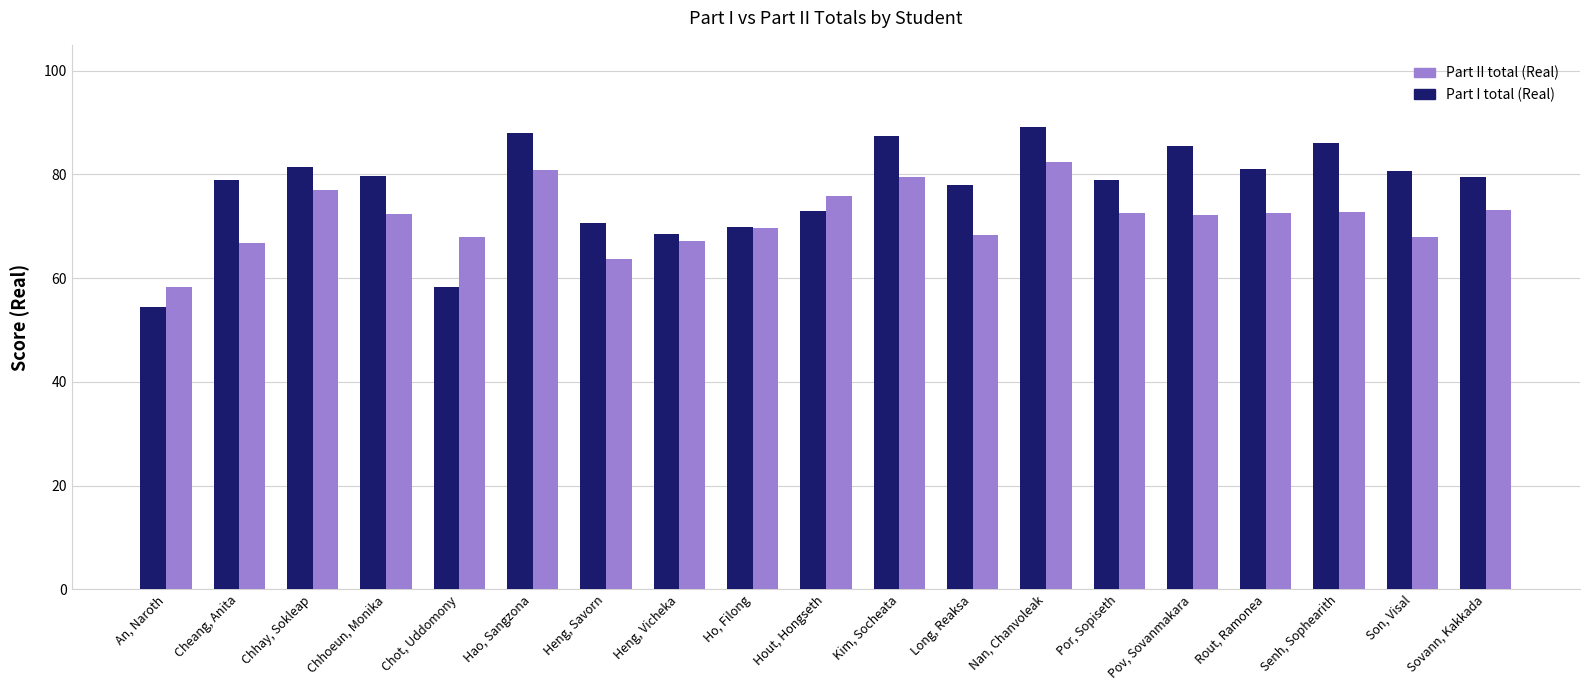

Rank the series at Pov, Sovanmakara from highest to lowest value.

Part I total (Real), Part II total (Real)